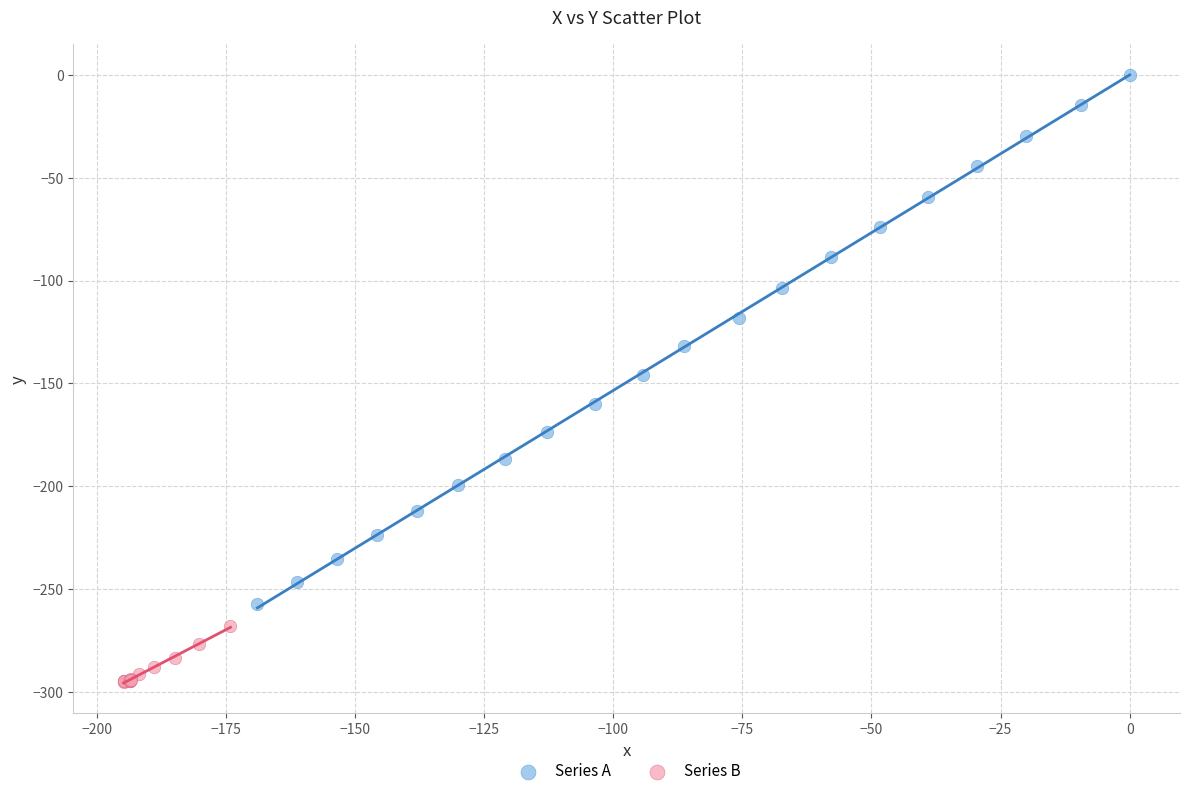

Which series has the largest Y range (max minus min)?

Series A